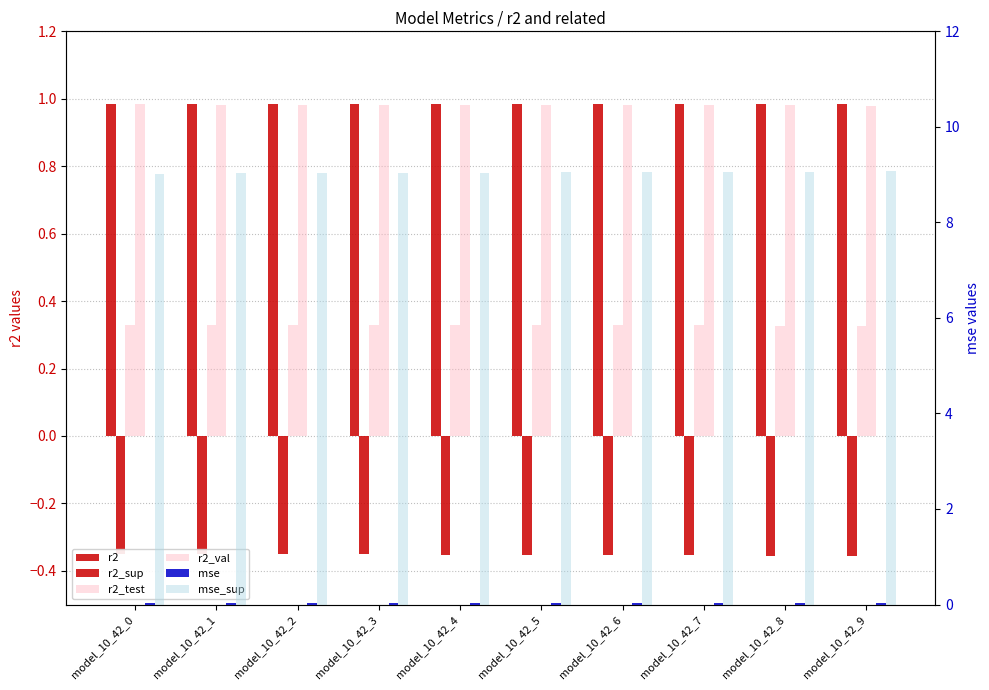

What is the lowest value of the r2 series?

1.0